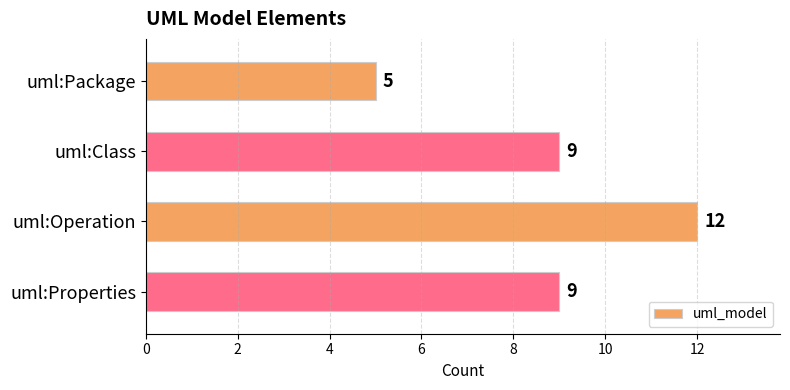

What is the smallest value displayed?

5